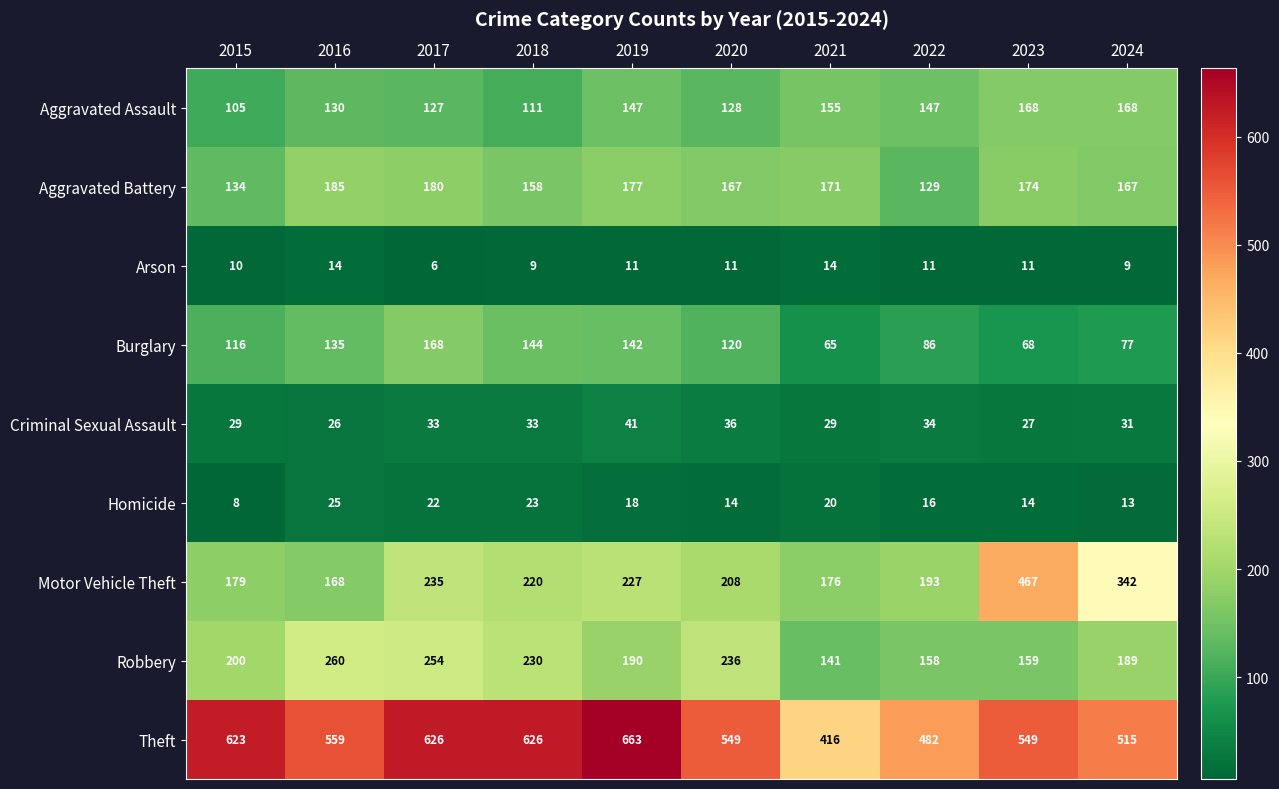

True or false: Theft has a value of 320 at 2015.

False